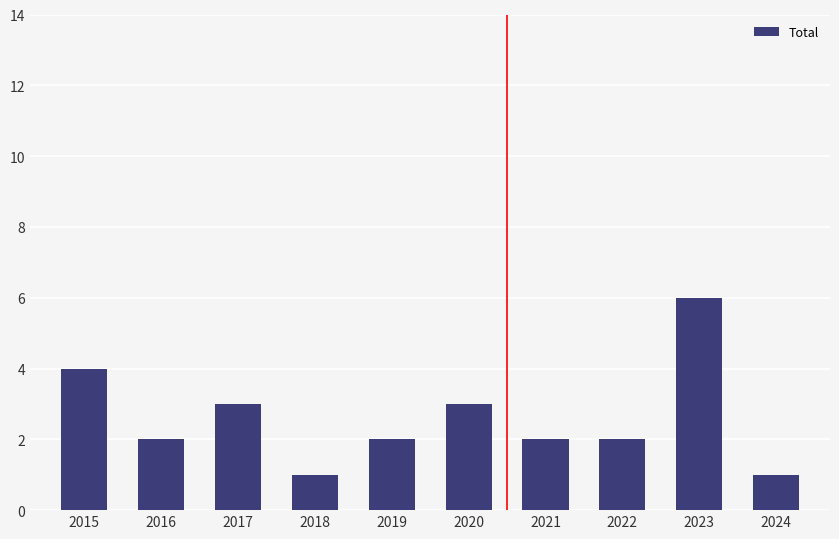

Count the number of categories in the chart.

10